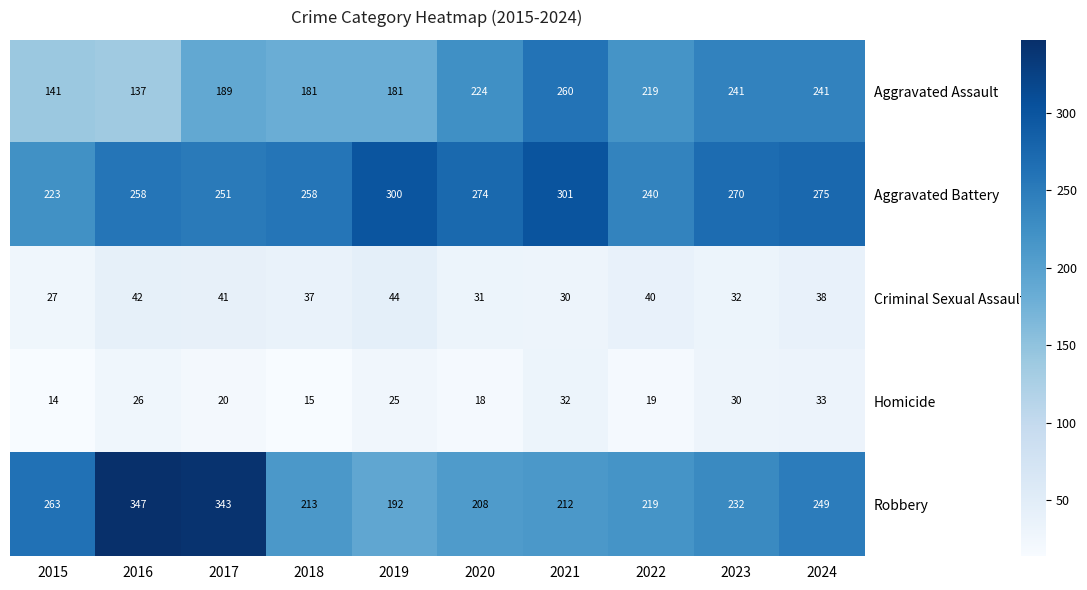

Is it true that Robbery equals 87 at 2021?

False